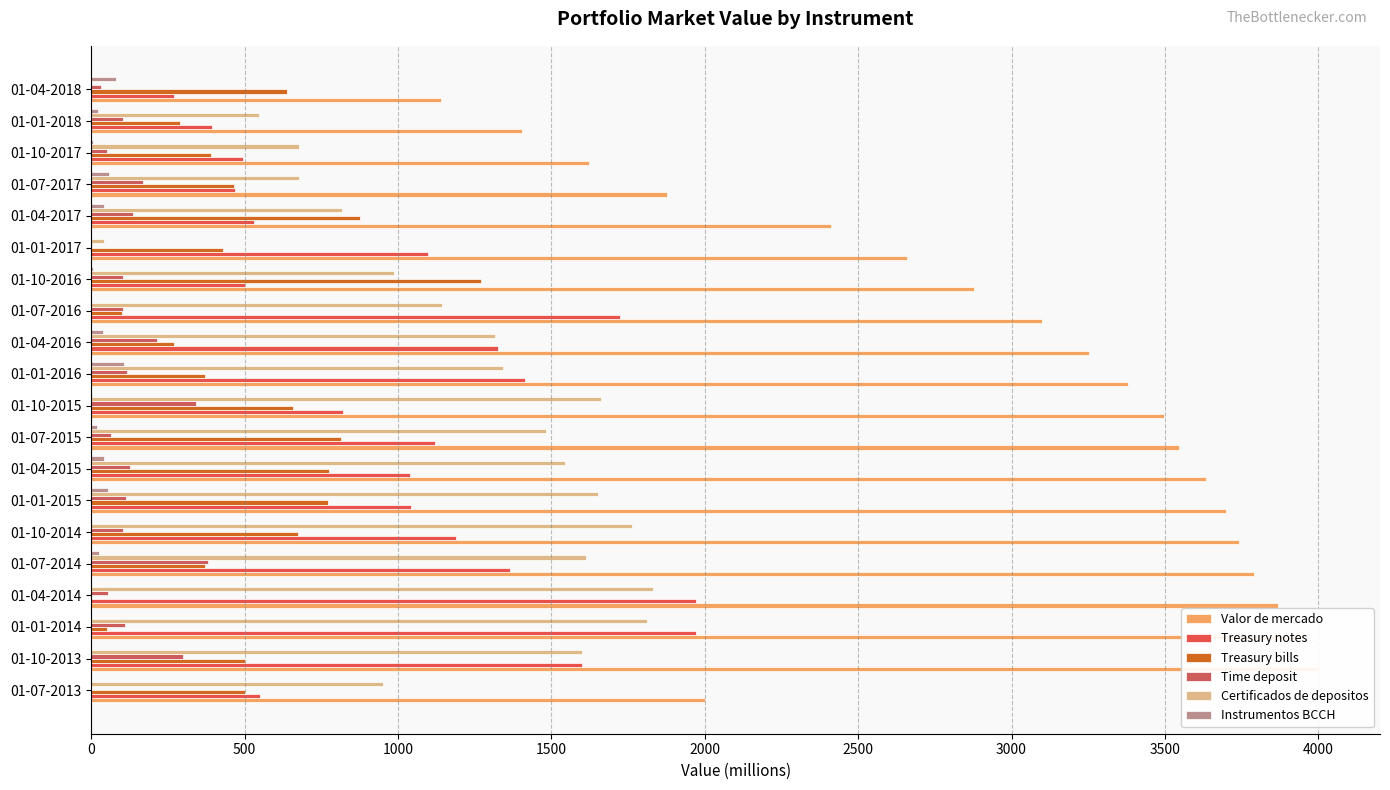

What are all the series names shown in the legend?

Valor de mercado, Treasury notes, Treasury bills, Time deposit, Certificados de depositos, Instrumentos BCCH